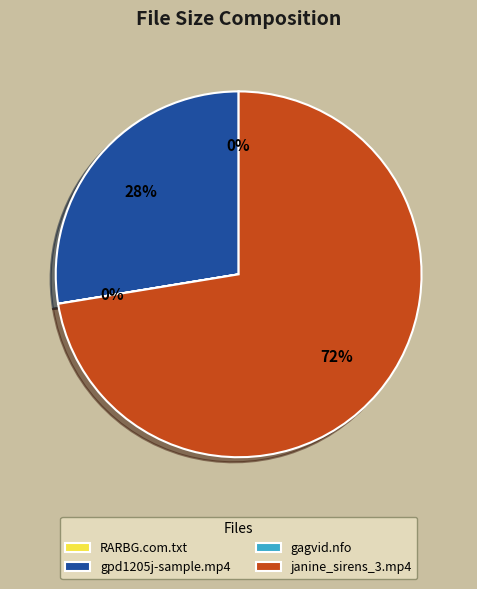

True or false: janine_sirens_3.mp4 accounts for 66% of the total.

False